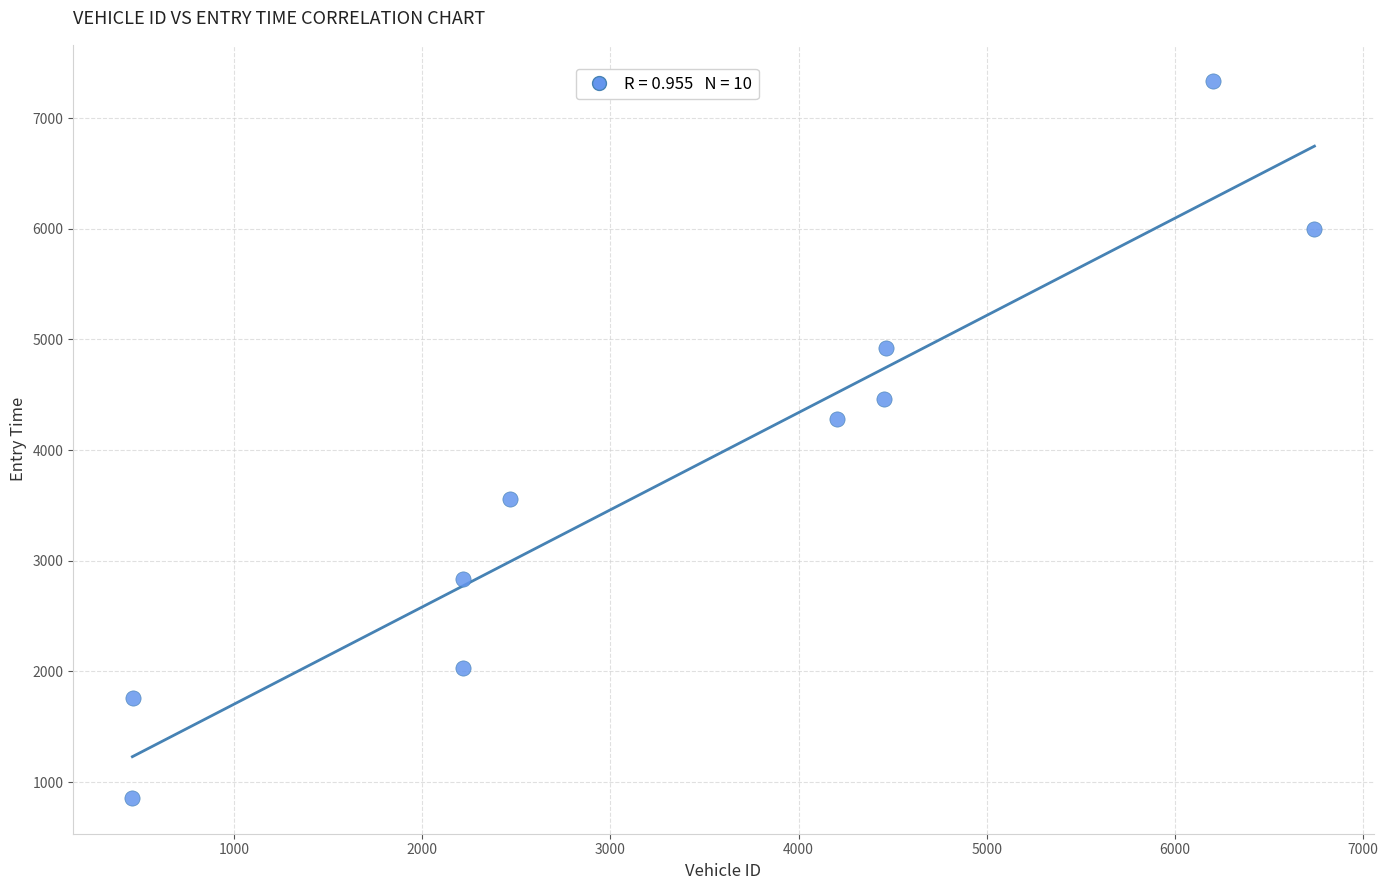

What Y value in the scatter plot is closest to 4098?

4278.3